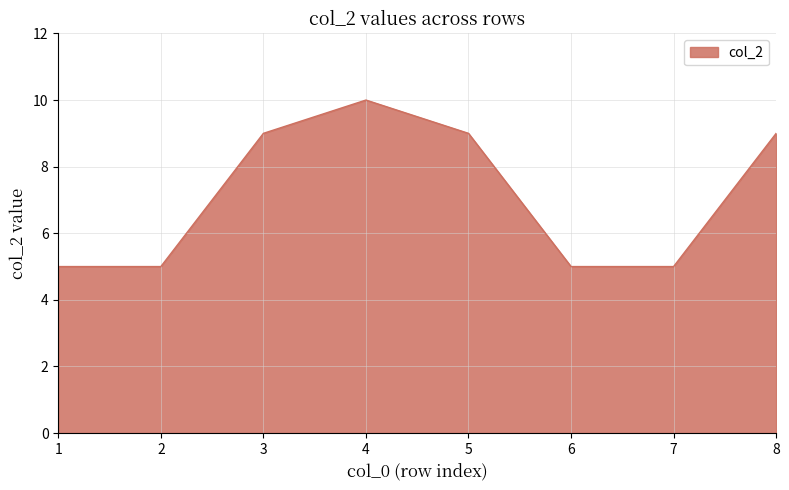

How many distinct data groups are displayed?

1